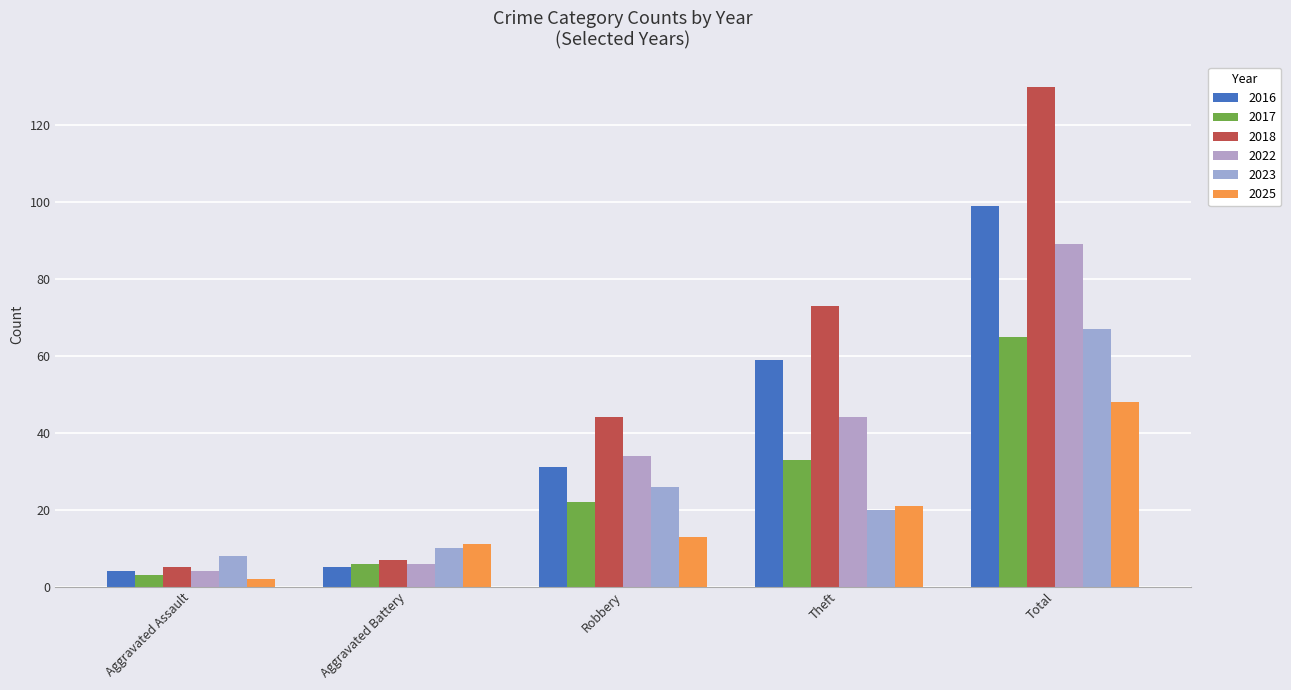

Reading left to right, transcribe all the data shown in this chart.

2016: Aggravated Assault=4	Aggravated Battery=5	Robbery=31	Theft=59	Total=99
2017: Aggravated Assault=3	Aggravated Battery=6	Robbery=22	Theft=33	Total=65
2018: Aggravated Assault=5	Aggravated Battery=7	Robbery=44	Theft=73	Total=130
2022: Aggravated Assault=4	Aggravated Battery=6	Robbery=34	Theft=44	Total=89
2023: Aggravated Assault=8	Aggravated Battery=10	Robbery=26	Theft=20	Total=67
2025: Aggravated Assault=2	Aggravated Battery=11	Robbery=13	Theft=21	Total=48